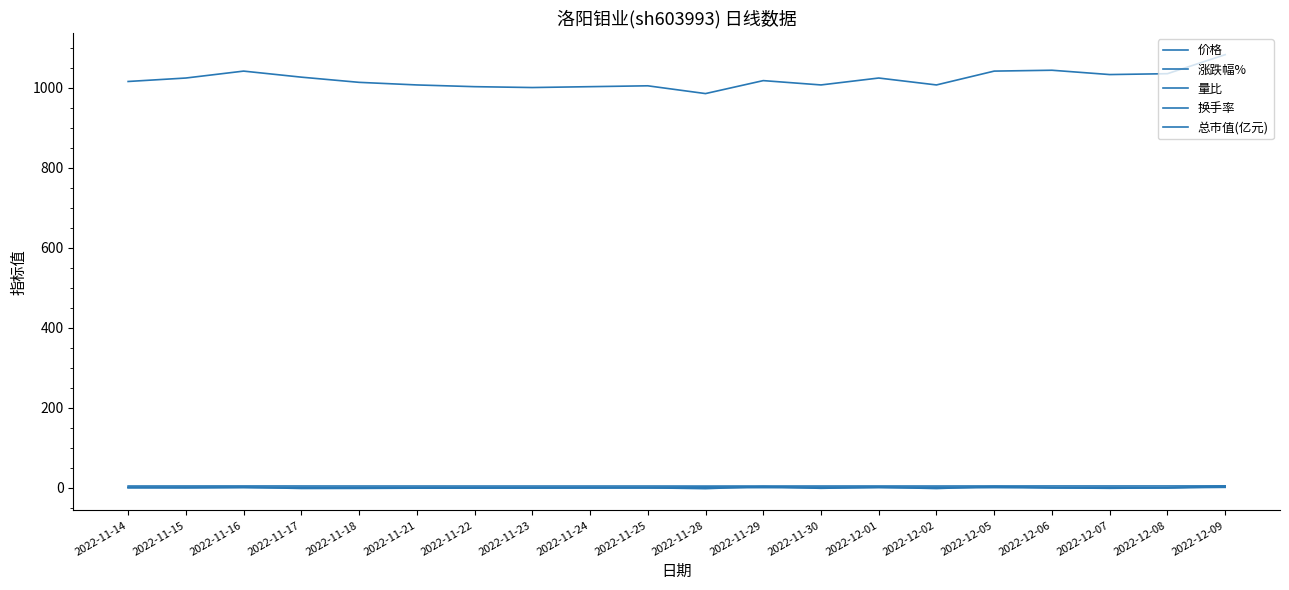

What is the difference between the 总市值(亿元) values at 2022-11-23 and 2022-12-01?

23.8